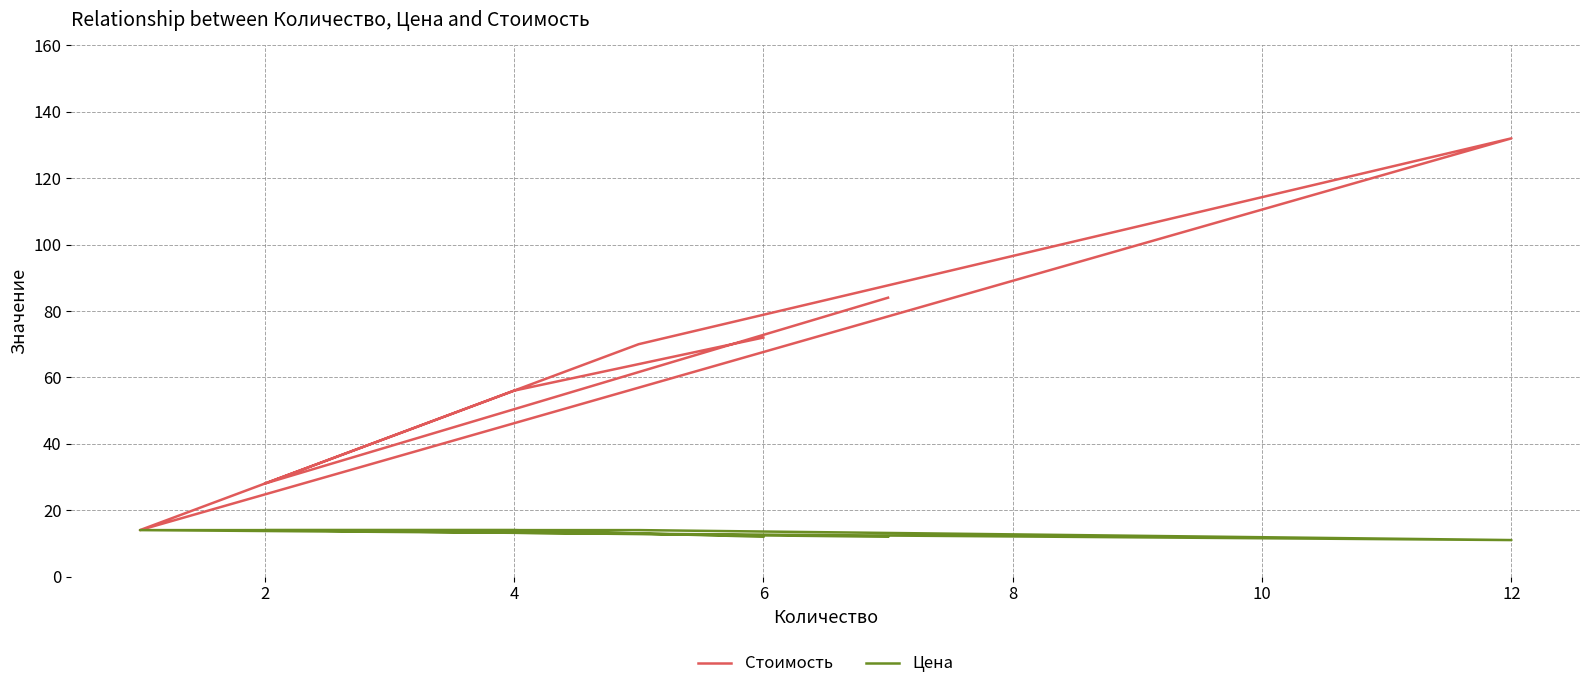

Where is the first local minimum for Цена?

12